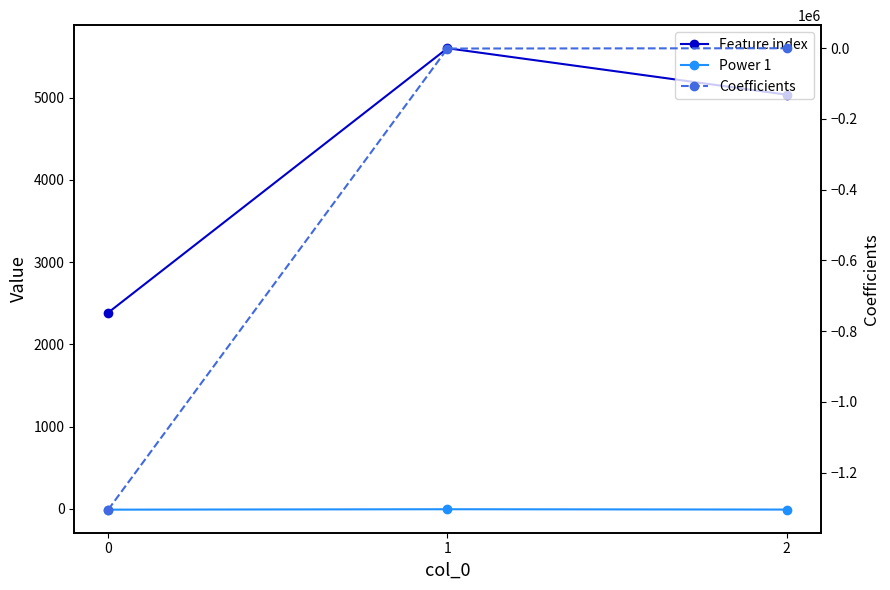

List the labels in order of Coefficients value, largest first.

2, 1, 0